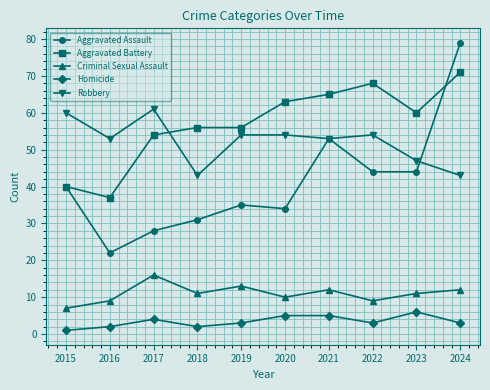

How many lines are shown in the chart?

5